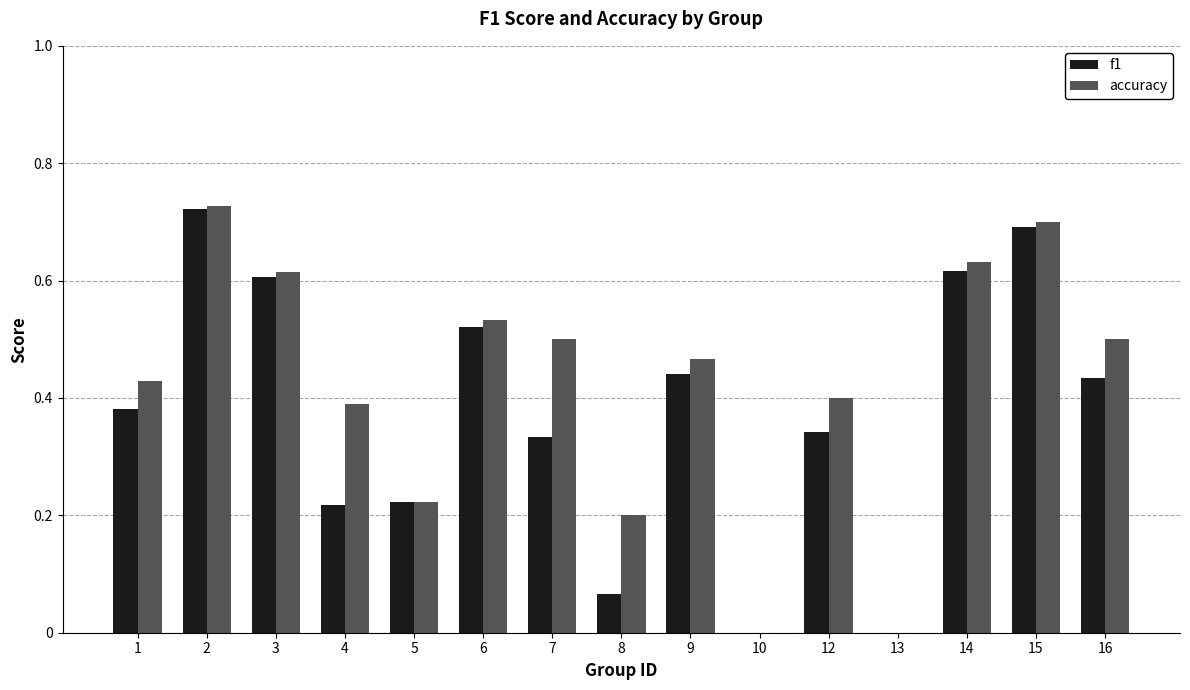

Which series has the largest total across all categories?

accuracy